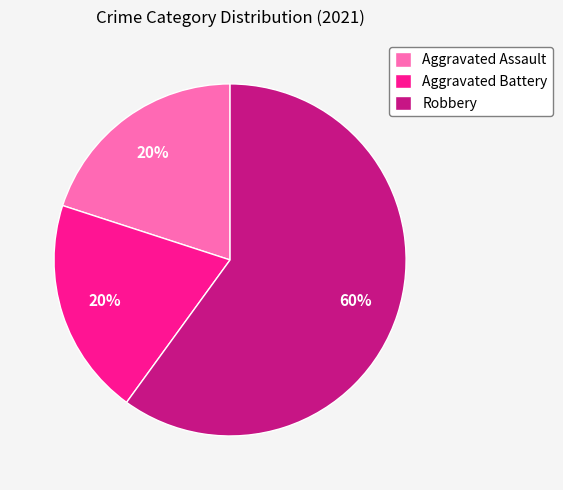

Combined, do Robbery and Aggravated Assault account for over 50%?

Yes